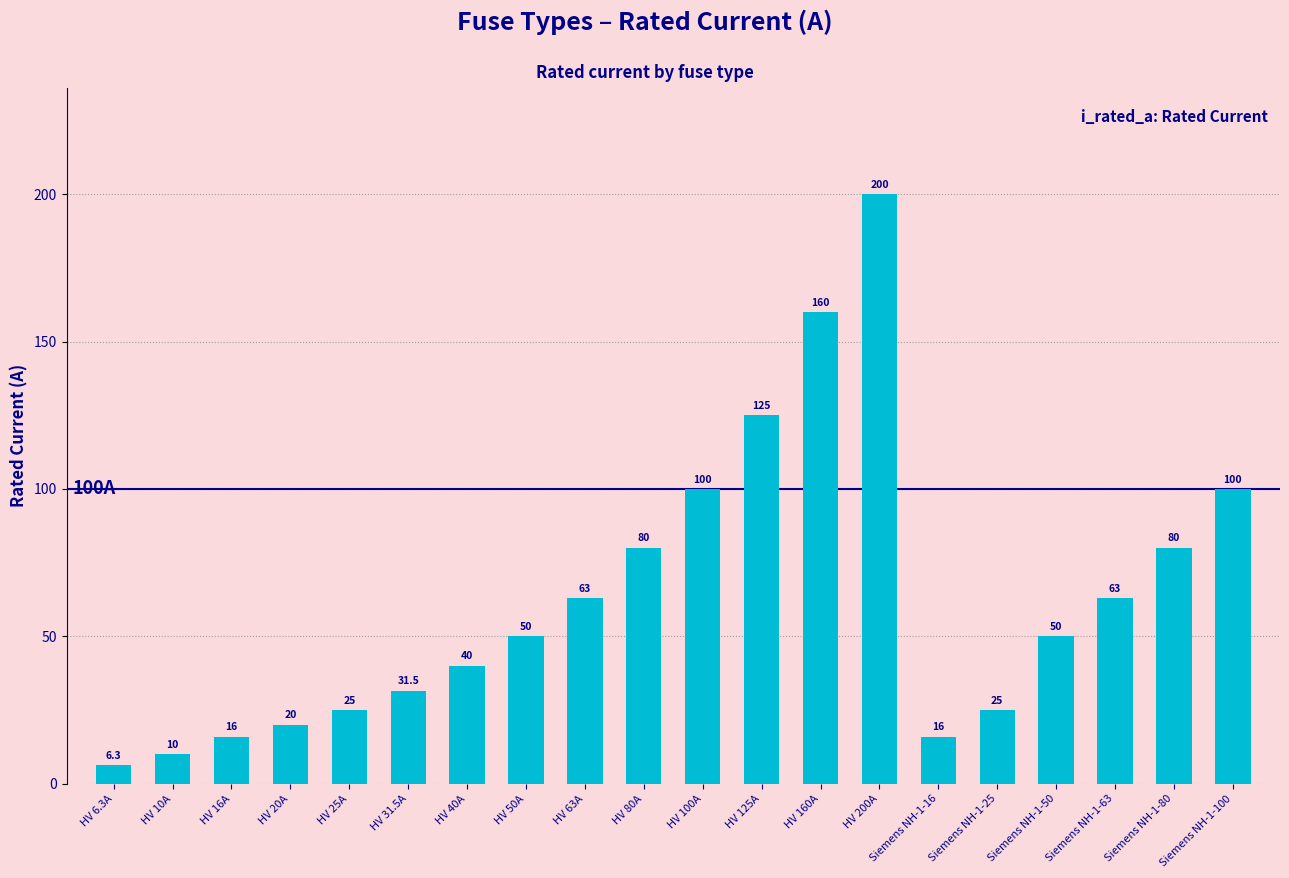

The value at Siemens NH-1-63 is 63.0. True or false?

True